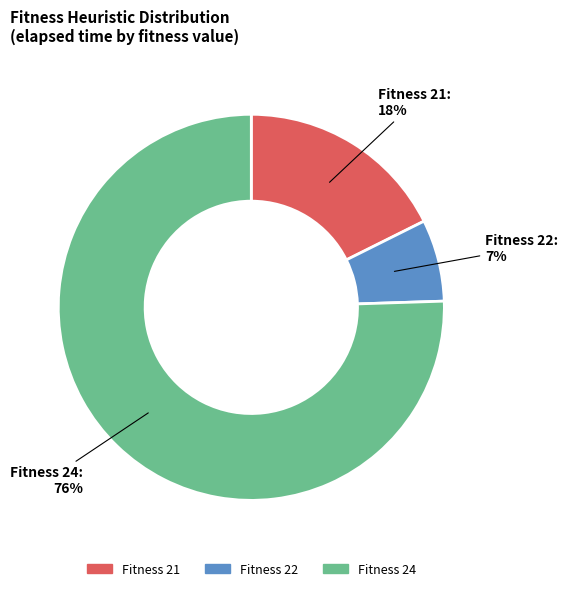

Does any single category account for the majority?

Yes